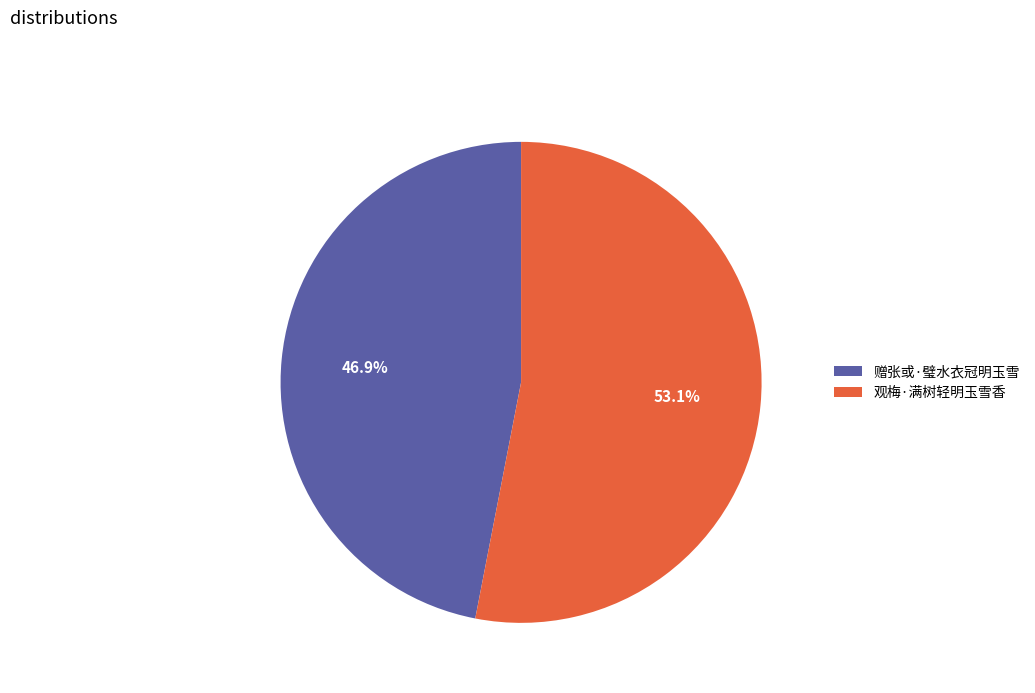

Is it true that 赠张或·璧水衣冠明玉雪 is 38% of the pie?

False